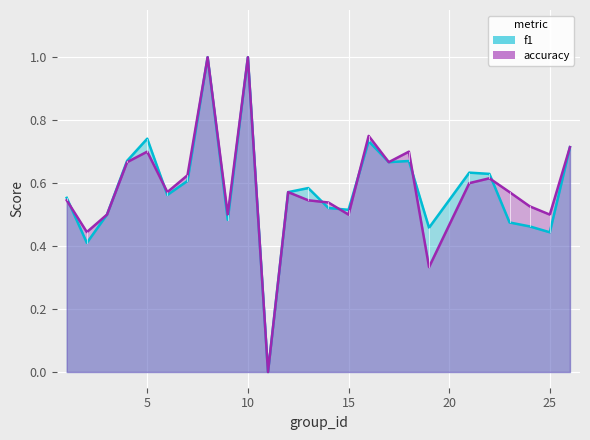

What is the value of the accuracy point at the 17th from the left?

0.7